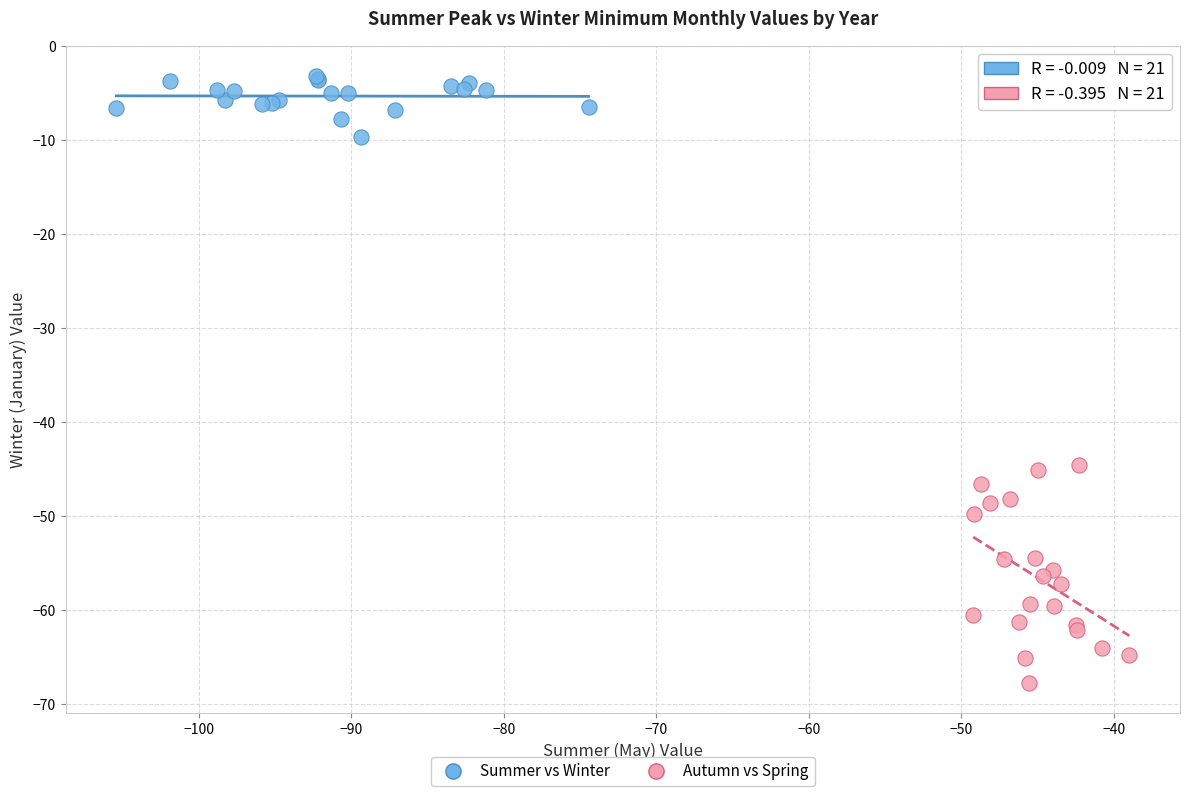

What are all the series names shown in the legend?

Summer vs Winter, Autumn vs Spring